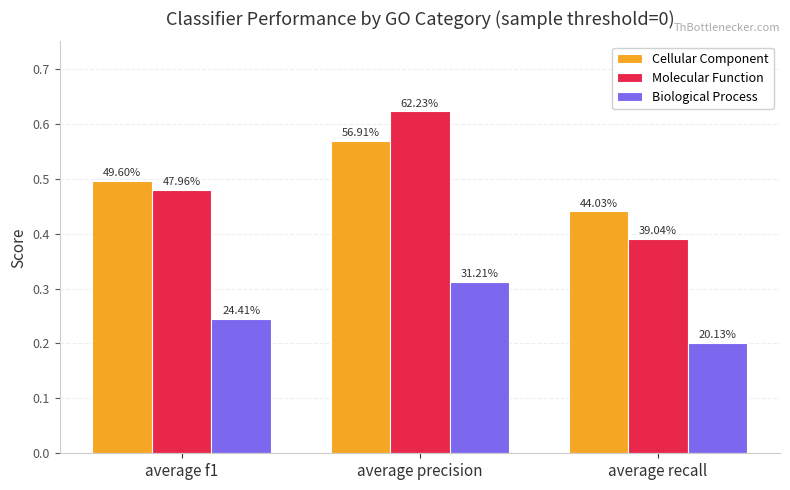

Reading left to right, extract all data points from this chart.

Cellular Component: average f1=0.5	average precision=0.6	average recall=0.4
Molecular Function: average f1=0.5	average precision=0.6	average recall=0.4
Biological Process: average f1=0.2	average precision=0.3	average recall=0.2